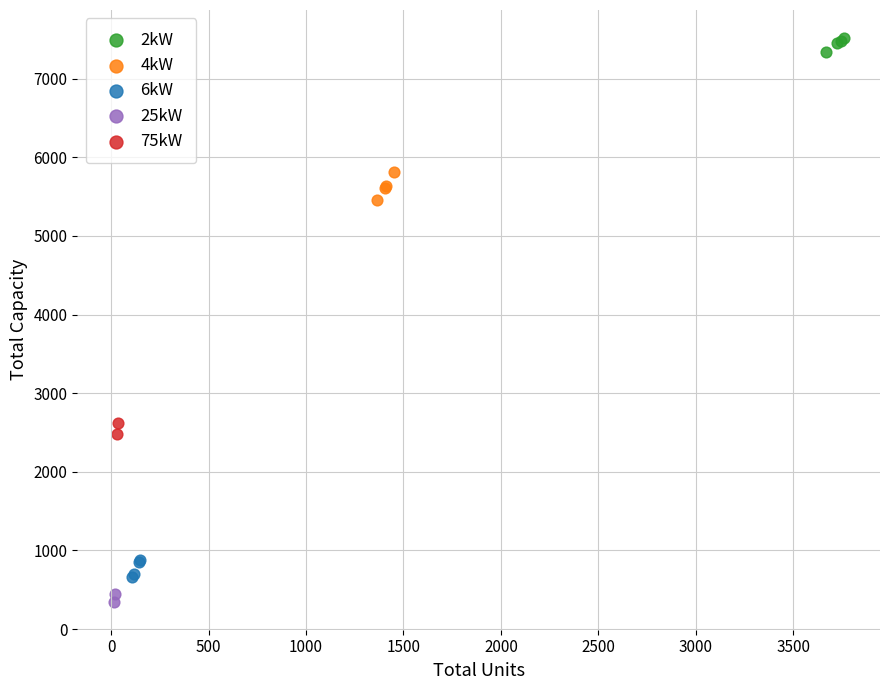

Which series has the largest Y range (max minus min)?

4kW